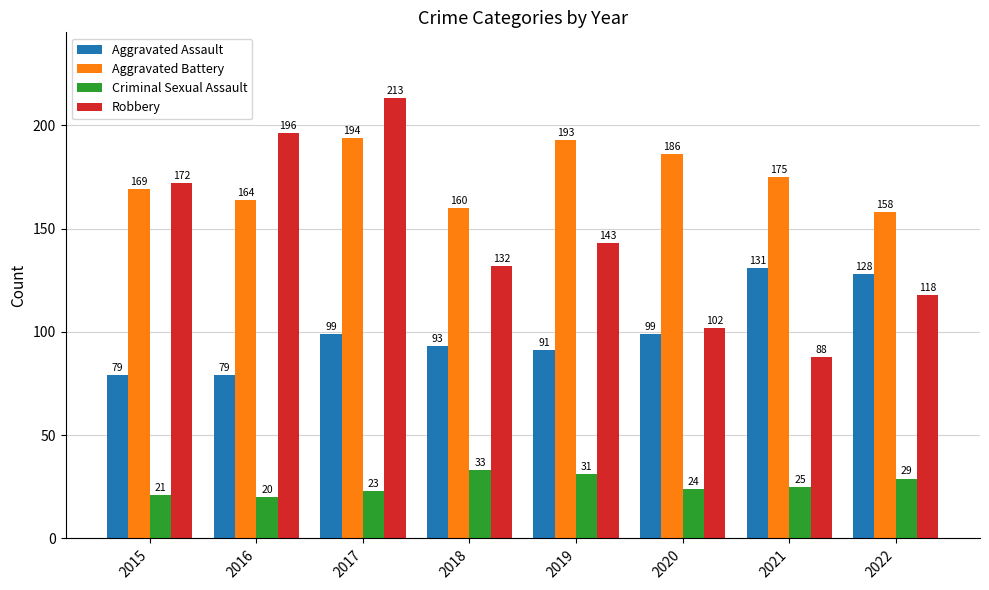

What is the value of the Robbery bar at the 1st from the left?

172